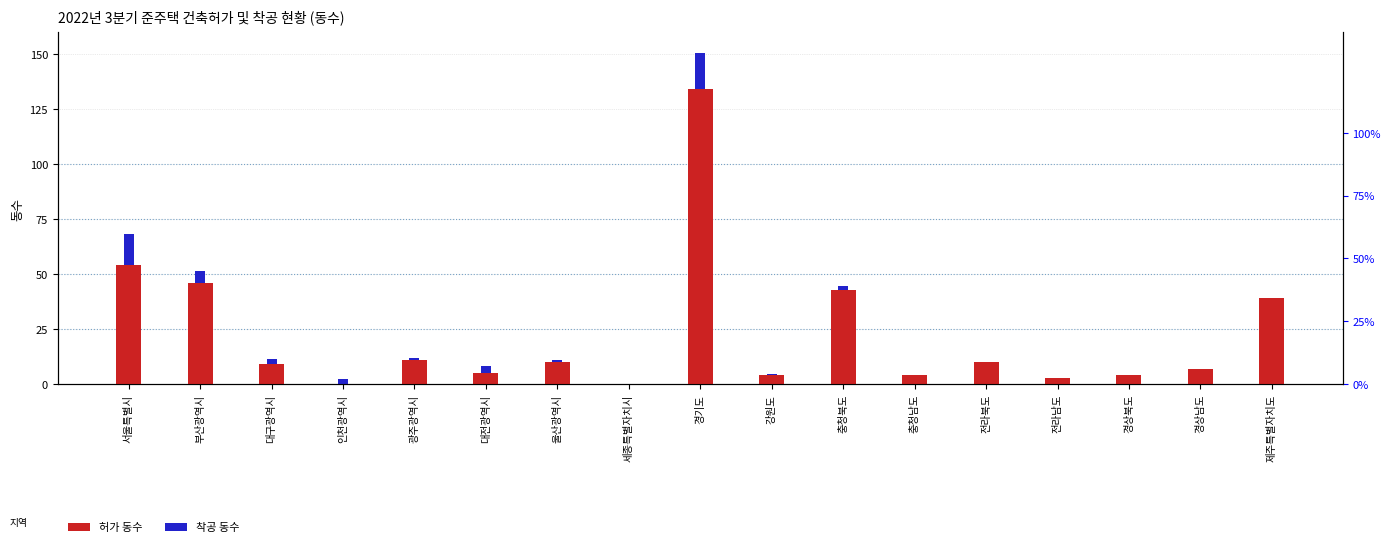

What is the approximate value of 착공 동수 at 경기도?

16.5